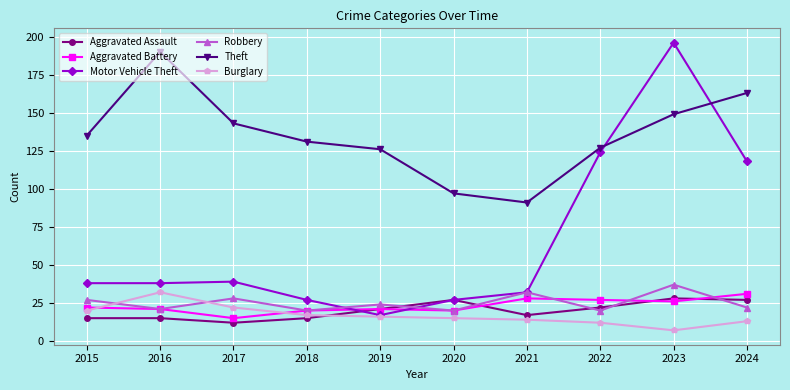

Does the chart display data point markers on the line(s)?

Yes